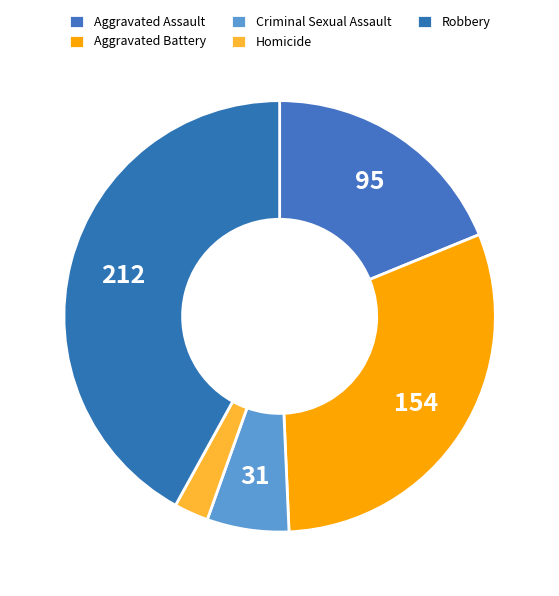

How many segments does this pie chart have?

5